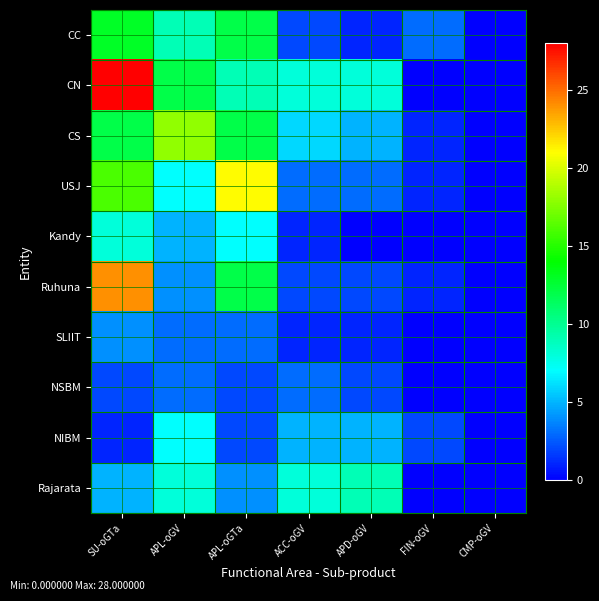

At CMP-oGV, list the series in order from largest to smallest.

CC, CN, CS, USJ, Kandy, Ruhuna, SLIIT, NSBM, NIBM, Rajarata